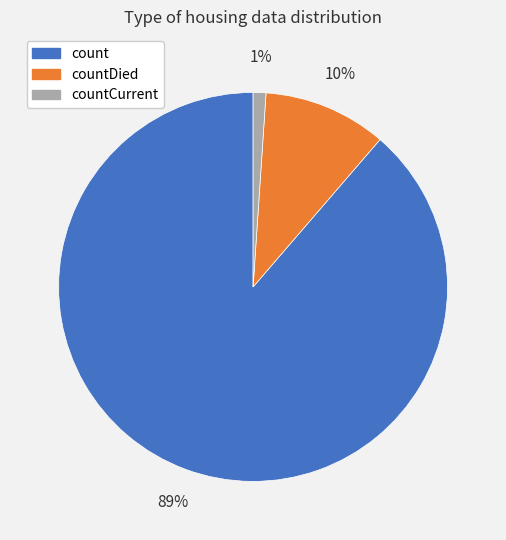

To the nearest percent, what is the difference between the largest and smallest slice percentages?

88%